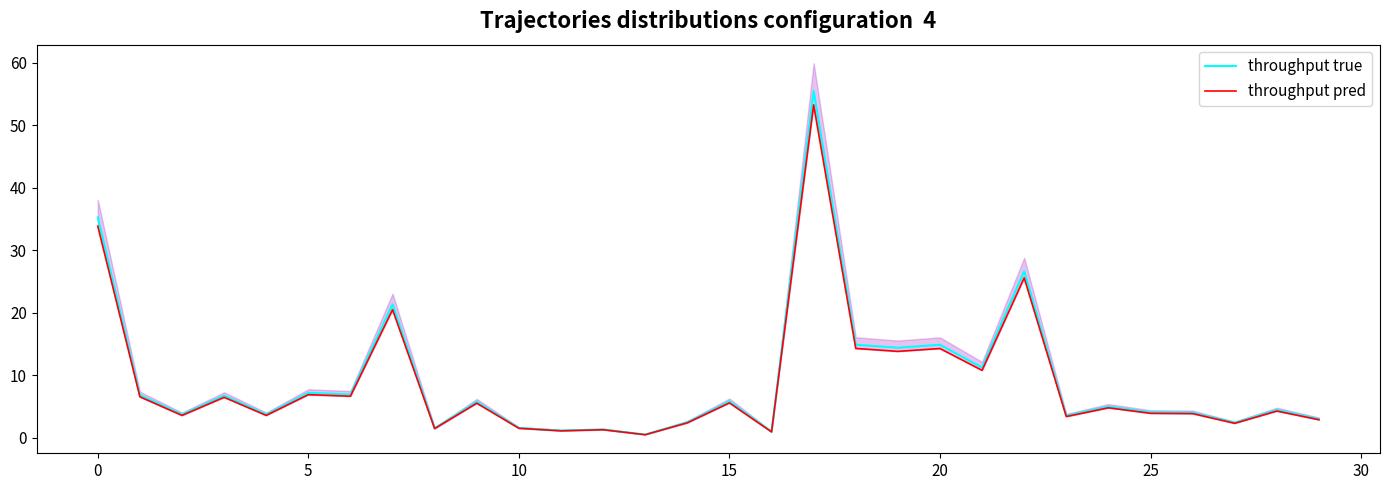

At which category is the sum across all series the highest?

17